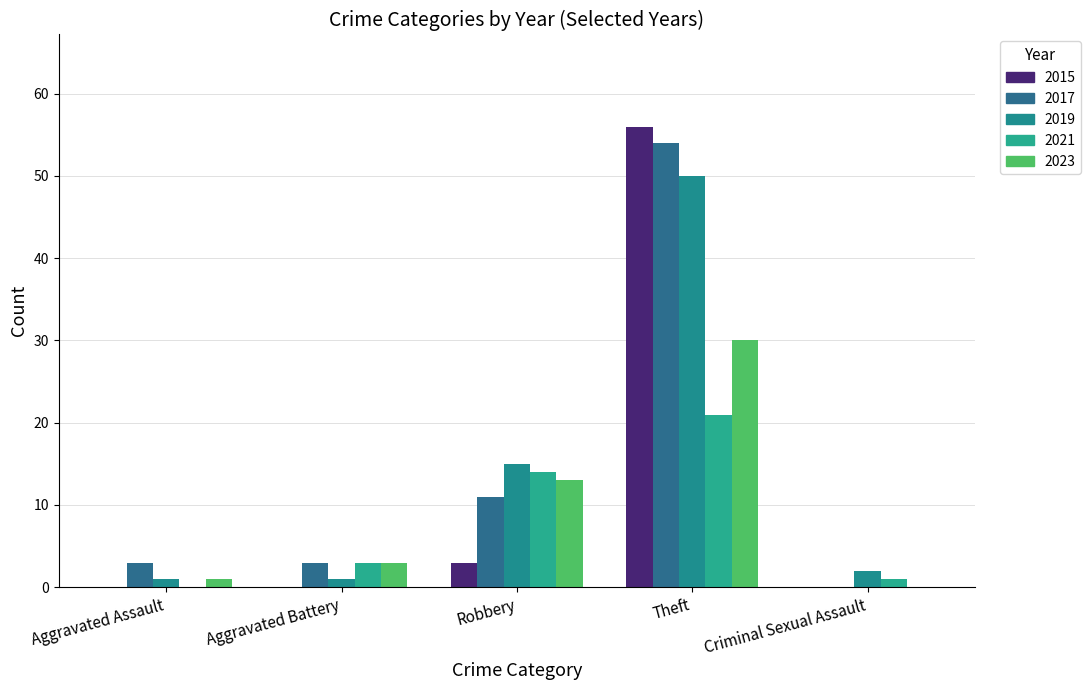

Count the number of categories in the chart.

5